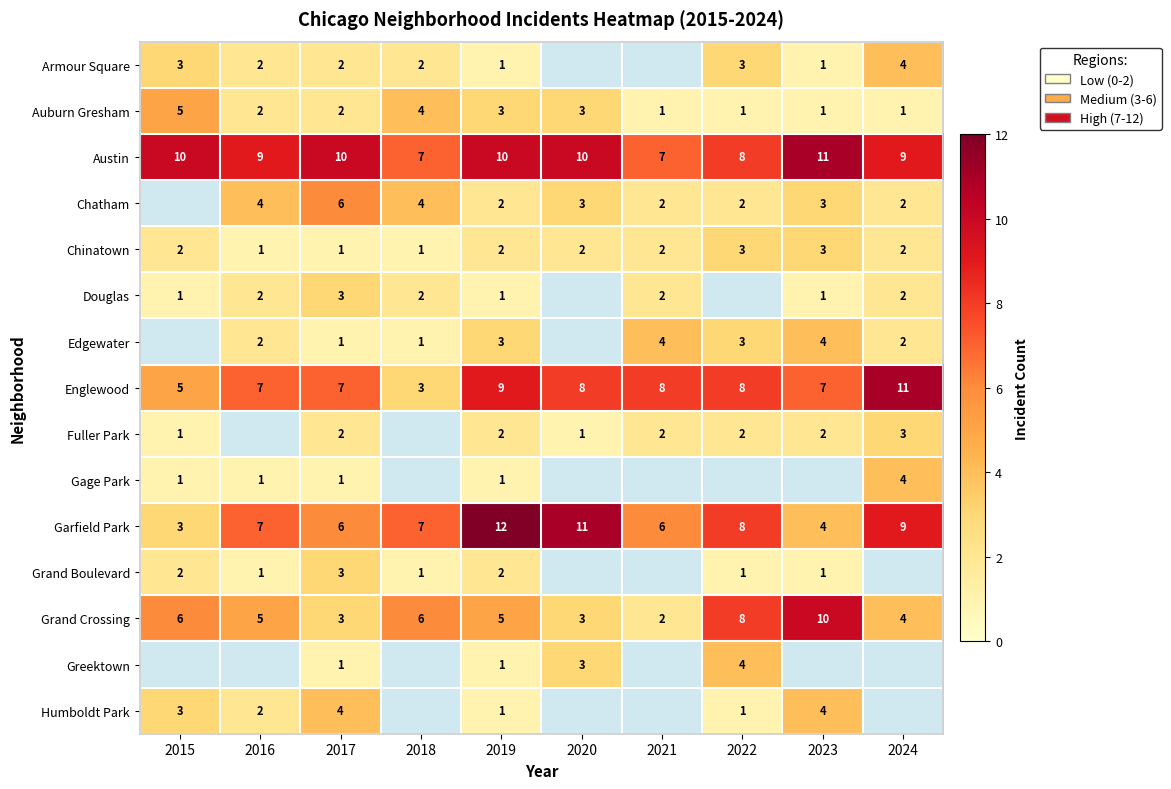

What is the total value across all series at 2019?

55